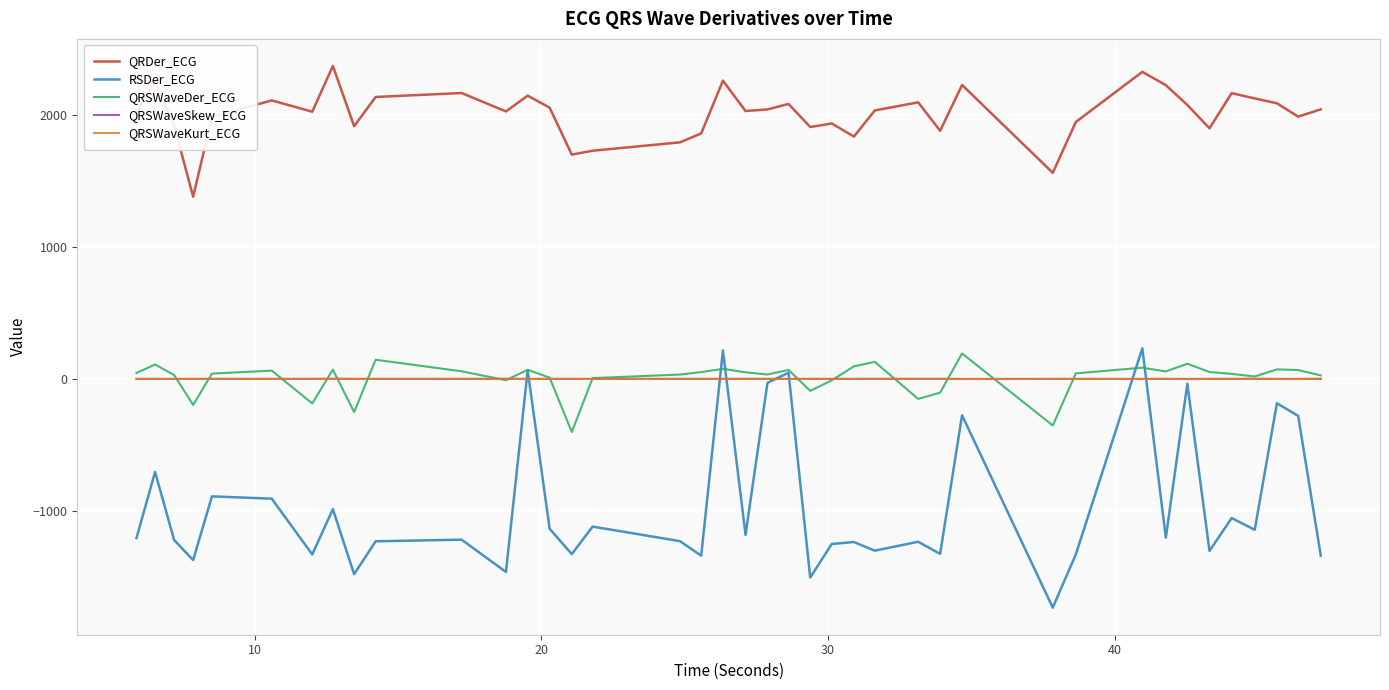

True or false: QRSWaveSkew_ECG has more than 0 interior local peaks.

True